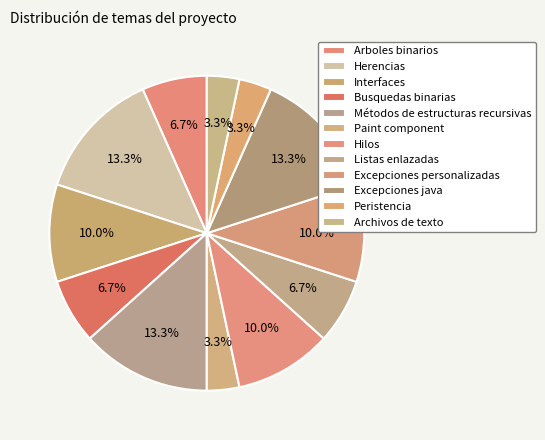

What is the change in value from Métodos de estructuras recursivas to Hilos?

-1